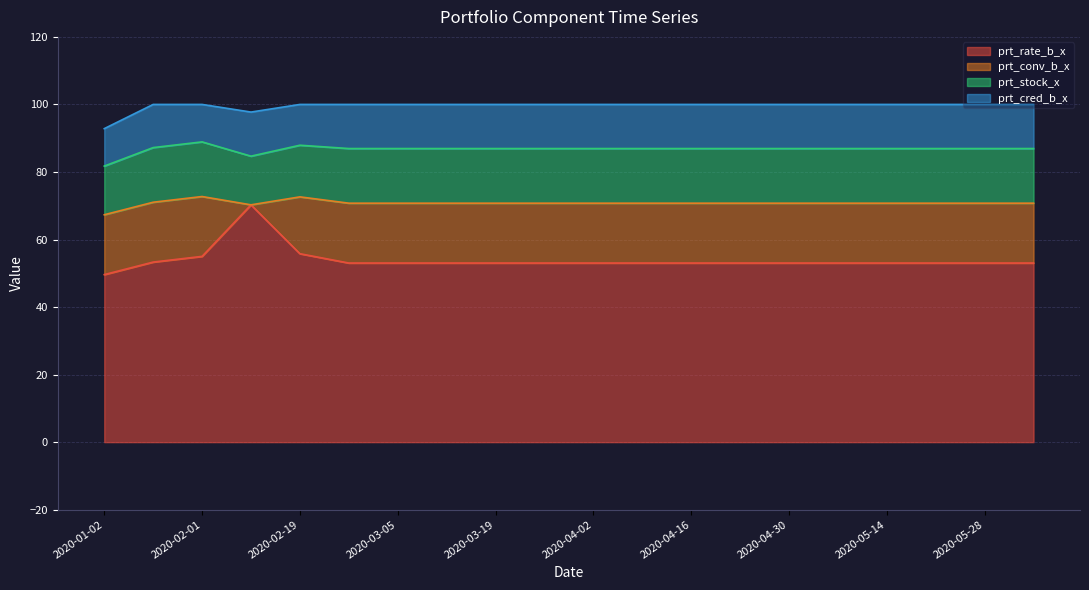

True or false: prt_stock_x has a value of 9.8 at 2020-05-07.

False